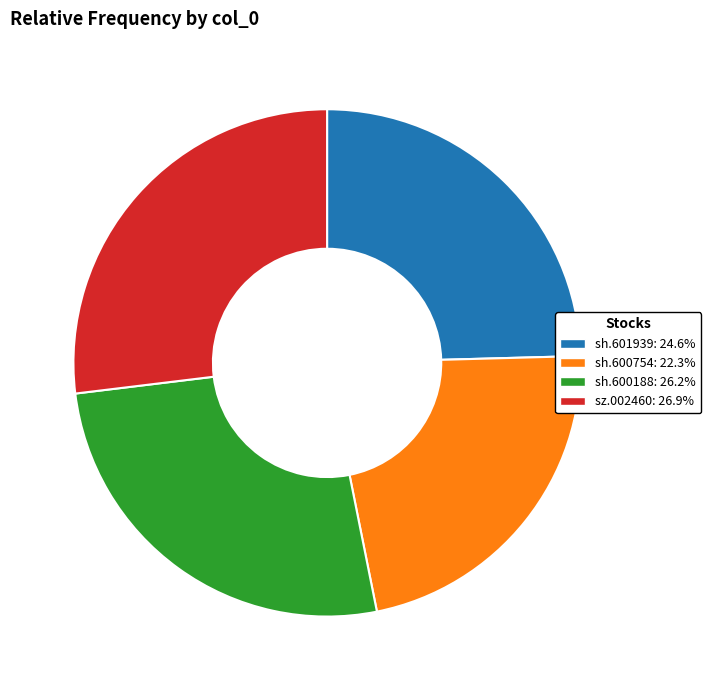

Rank the categories by value from highest to lowest.

sz.002460, sh.600188, sh.601939, sh.600754